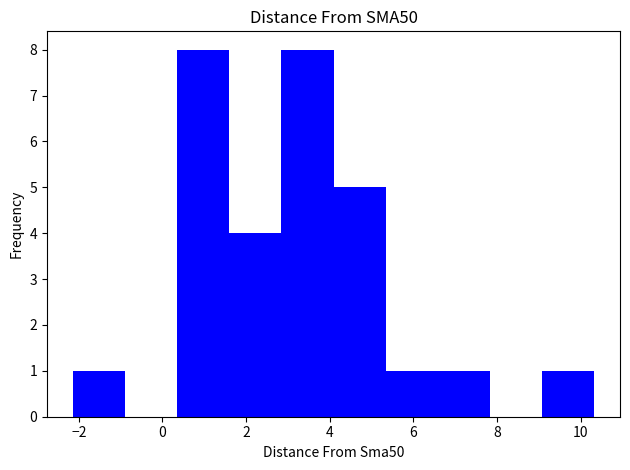

Reading left to right, transcribe this chart: for each bar, give the range it covers on the x-axis and its height. Neither the bar edges nor the heights are printed on the chart, so give them approximately, as read against the axes.

-2.2 to -0.8: 1
-0.8 to 0.4: 0
0.4 to 1.6: 8
1.6 to 2.8: 4
2.8 to 4.0: 8
4.0 to 5.4: 5
5.4 to 6.6: 1
6.6 to 7.8: 1
7.8 to 9.0: 0
9.0 to 10.4: 1